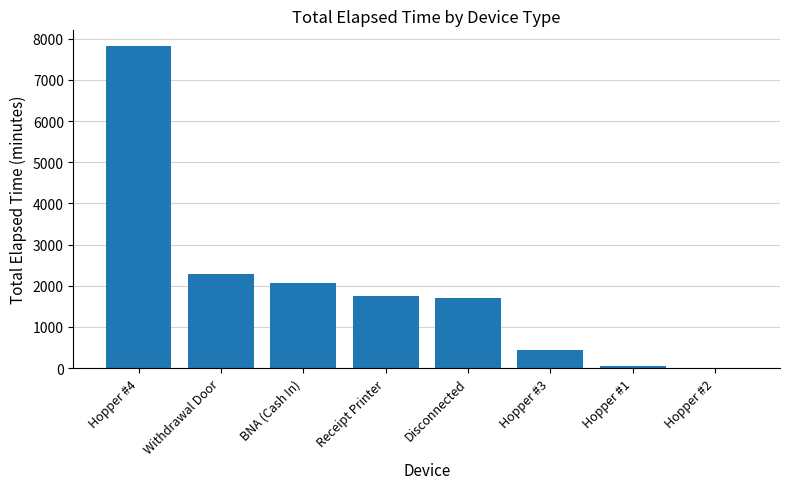

Which label corresponds to the largest value in the chart?

Hopper #4